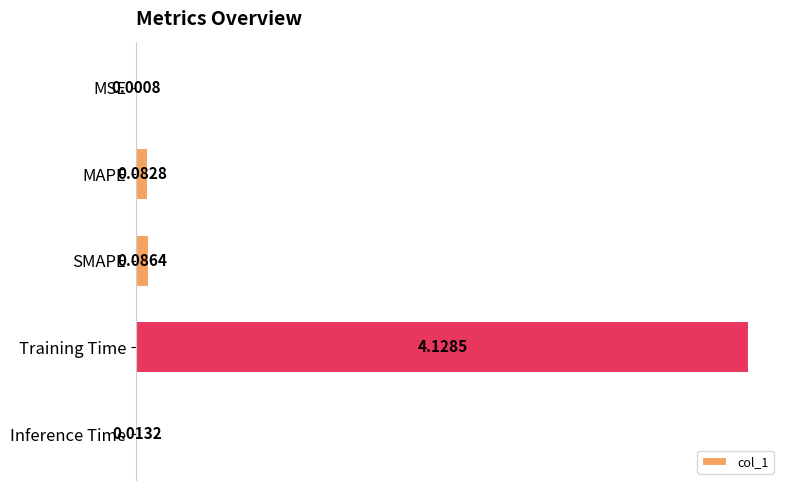

What is the sum of all values?

4.3